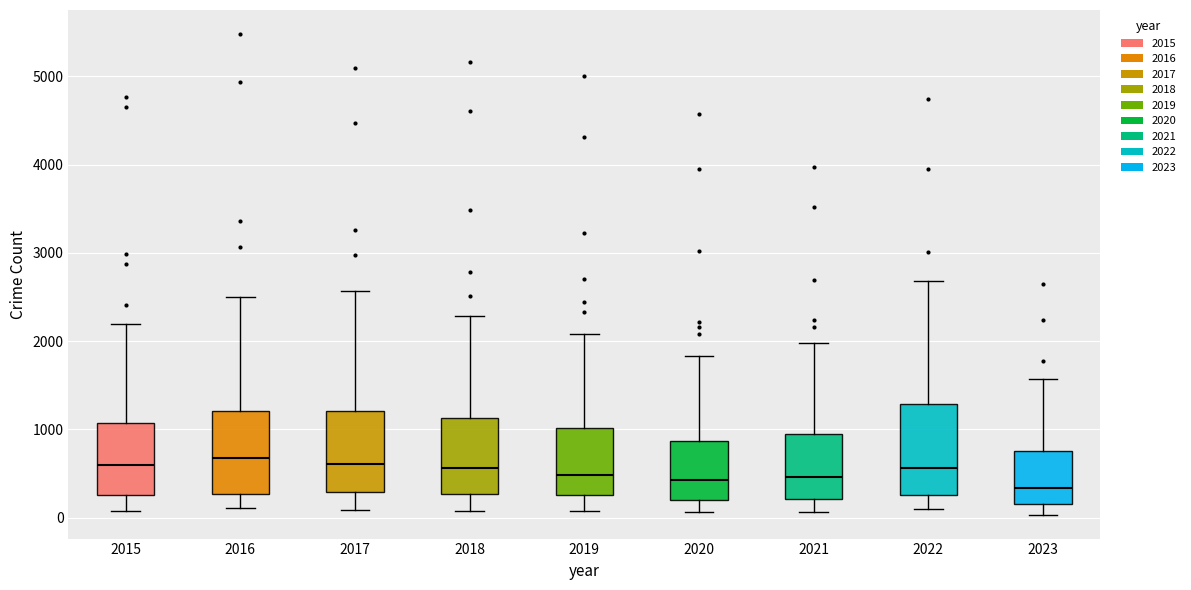

Reading left to right, transcribe this box plot: for each box, give where its median line is, the range the box spans, and where its two whiskers end, as read against the y-axis. The values are not printed on the chart, so give them approximately, as read against the axis.

2015: median 600, box 300 to 1100, whiskers 100 to 2200
2016: median 700, box 300 to 1200, whiskers 100 to 2500
2017: median 600, box 300 to 1200, whiskers 100 to 2600
2018: median 600, box 300 to 1100, whiskers 100 to 2300
2019: median 500, box 300 to 1000, whiskers 100 to 2100
2020: median 400, box 200 to 900, whiskers 100 to 1800
2021: median 500, box 200 to 900, whiskers 100 to 2000
2022: median 600, box 300 to 1300, whiskers 100 to 2700
2023: median 300, box 200 to 700, whiskers 0 to 1600